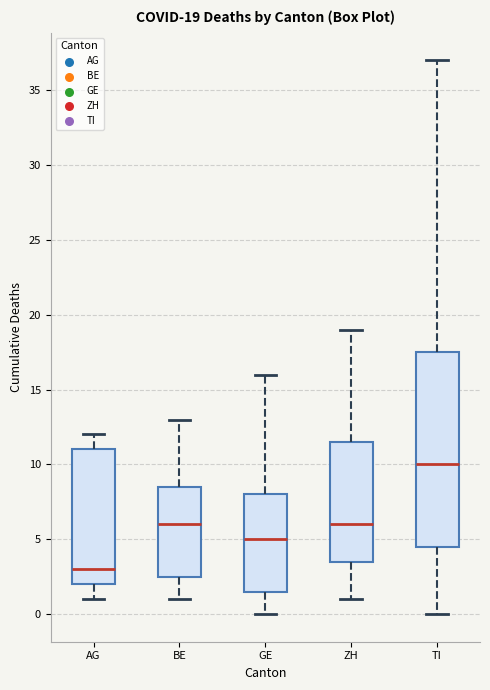

Which box's median line is the lowest?

AG